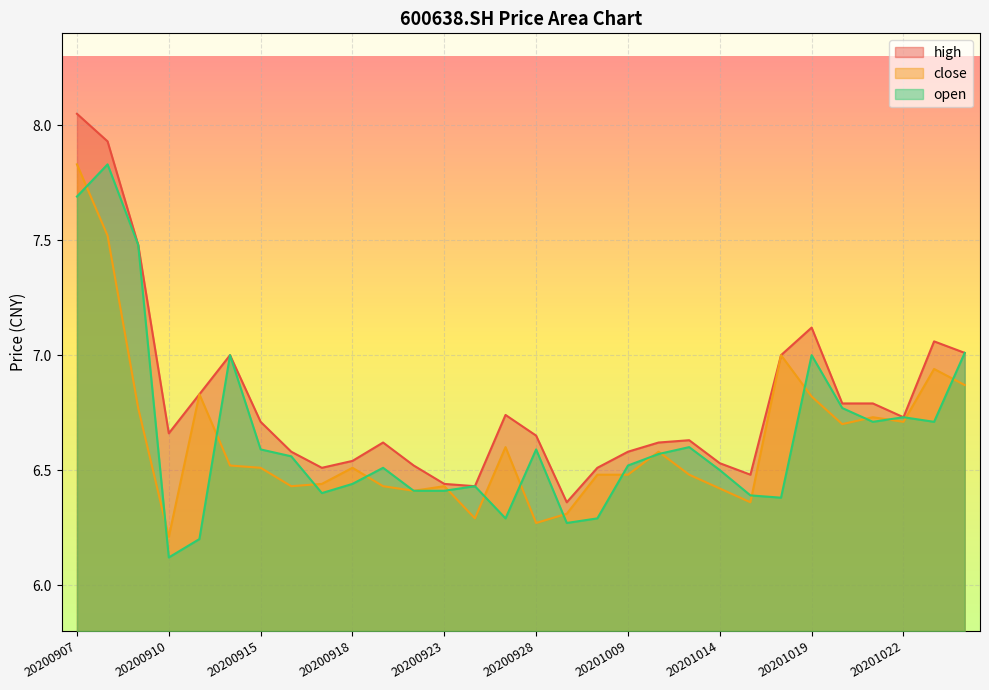

Which series changed the most between 20200907 and 20200918?

high